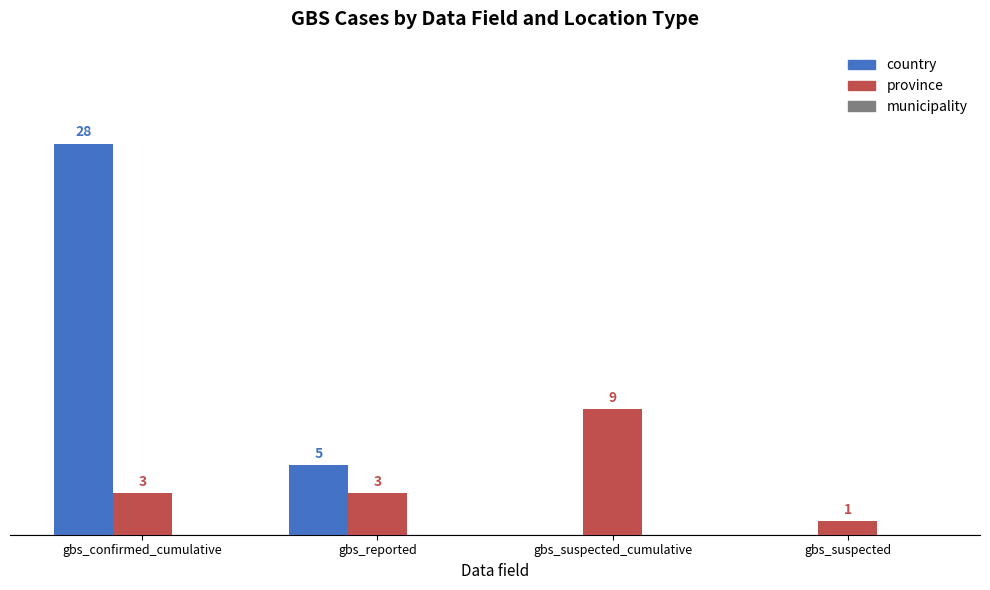

At which category does the chart reach its peak across all series?

gbs_confirmed_cumulative